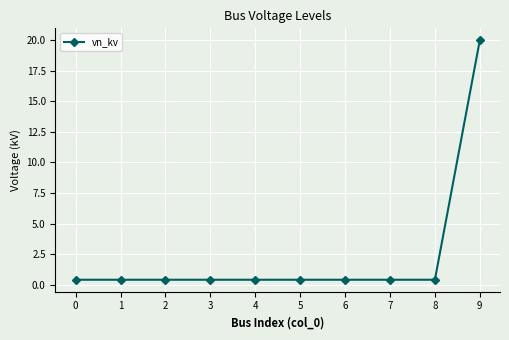

Reading left to right, transcribe all the data shown in this chart.

0.4	0.4	0.4	0.4	0.4	0.4	0.4	0.4	0.4	20.0